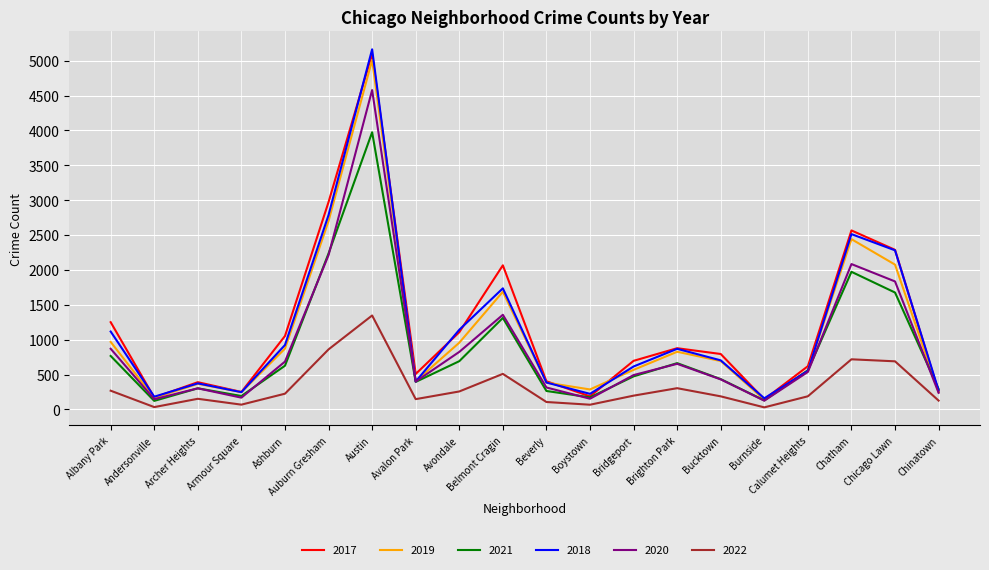

How many interior local valleys does the 2021 series have?

5